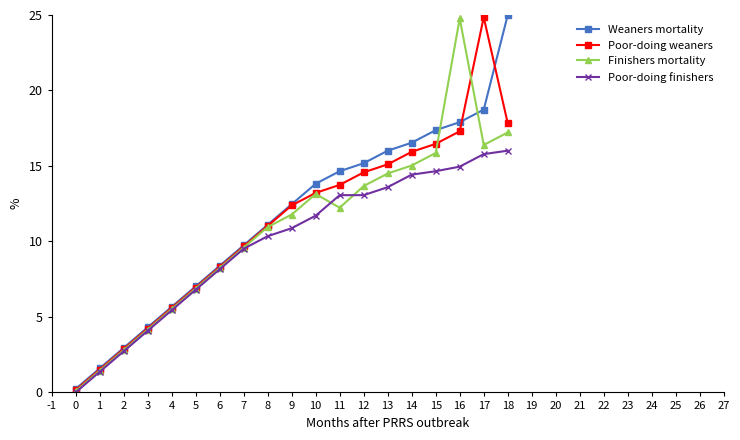

How many distinct data groups are displayed?

4